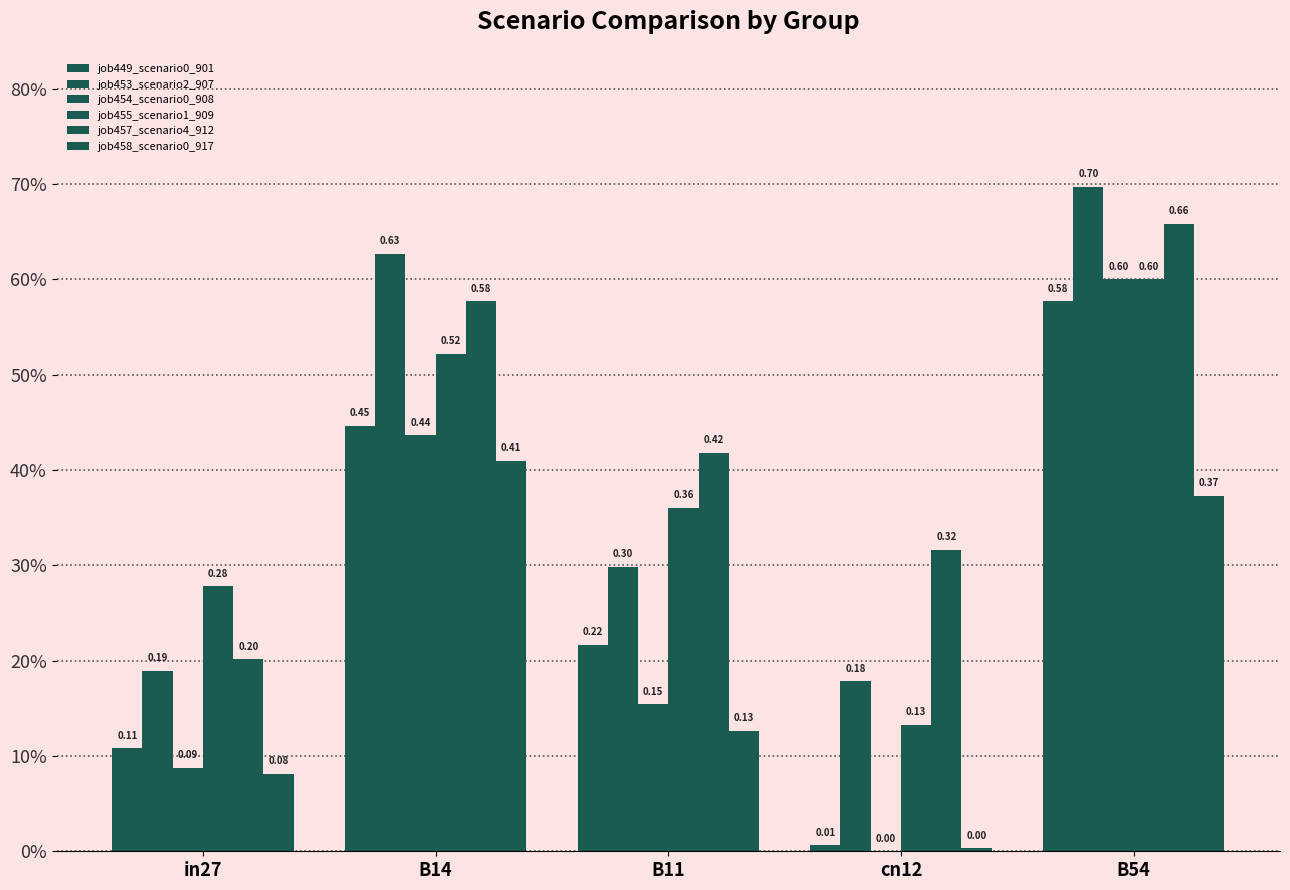

Are the bars horizontal?

No